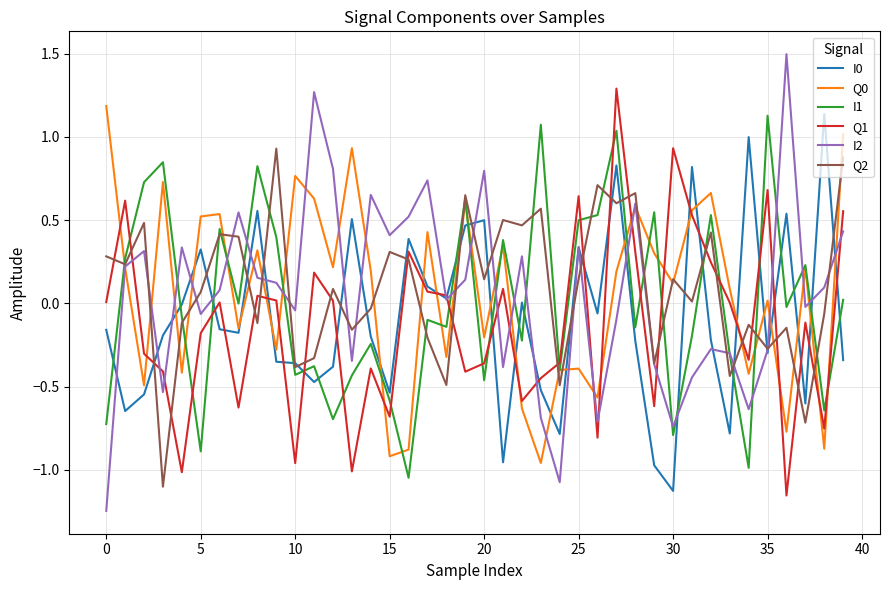

What is the greatest value displayed?

1.5